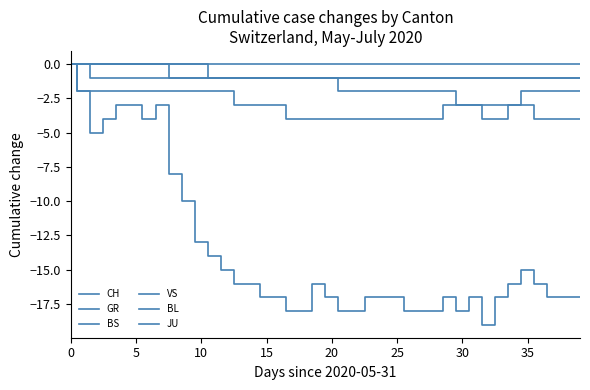

Does the chart display data point markers on the line(s)?

No